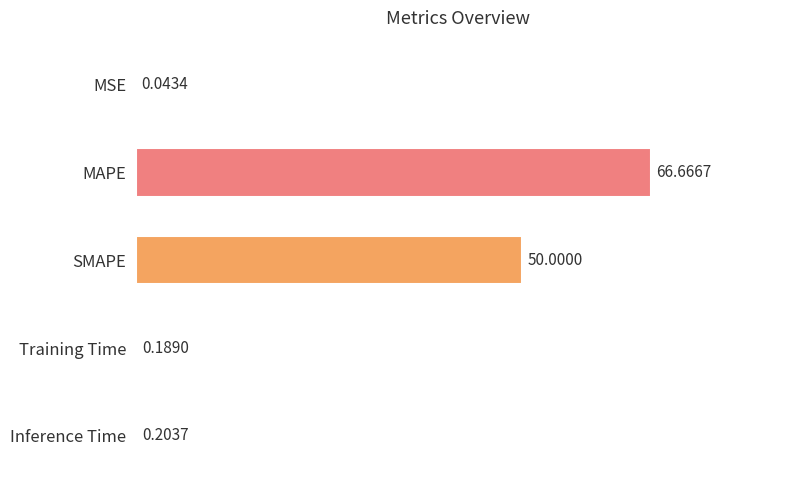

Which label corresponds to the largest value in the chart?

MAPE